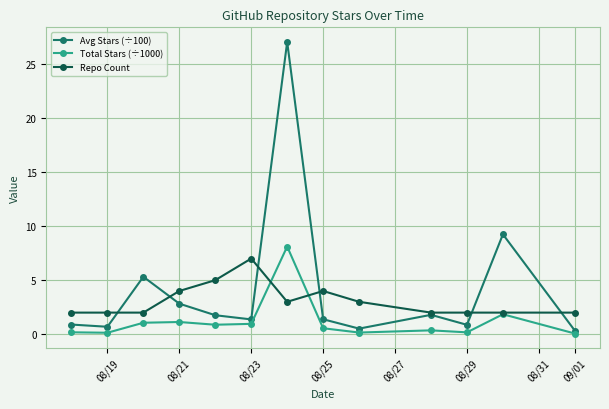

What is the maximum value shown in the chart?

27.0